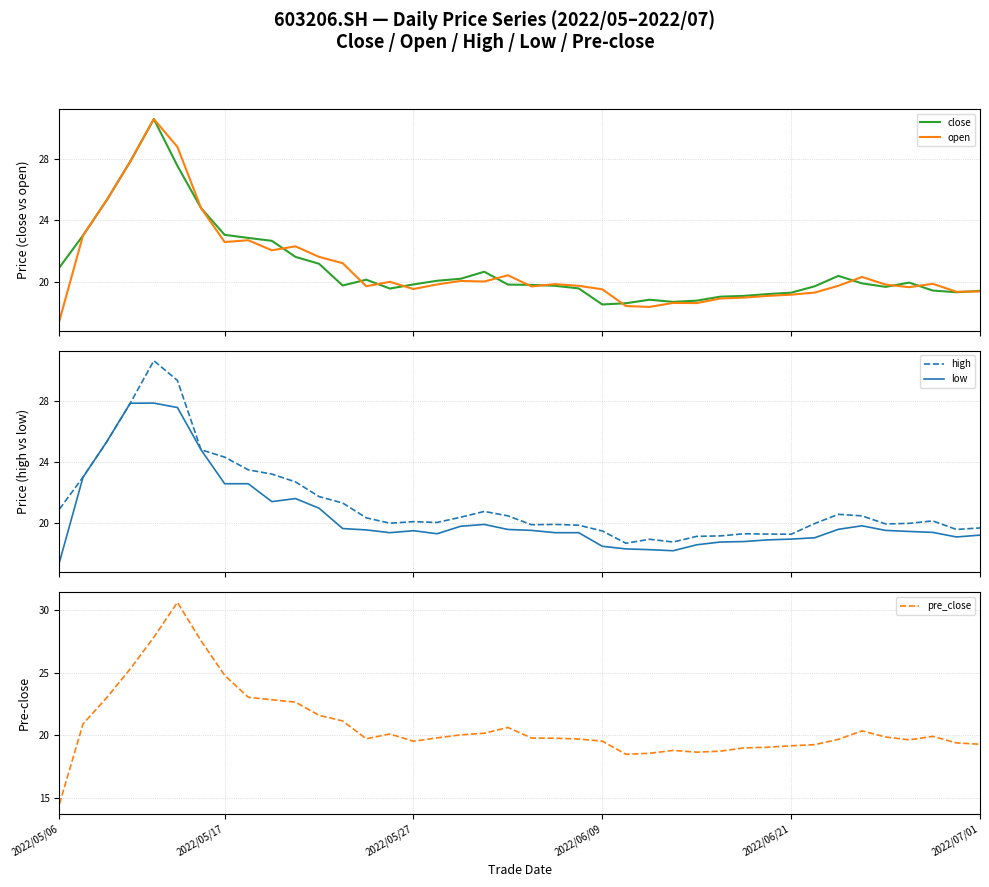

What is the value of the close point at the 6th from the left?

27.6